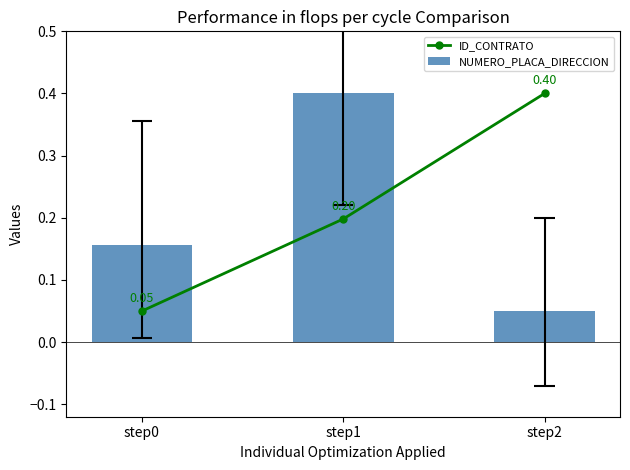

Is it true that NUMERO_PLACA_DIRECCION equals 0.1 at step2?

False